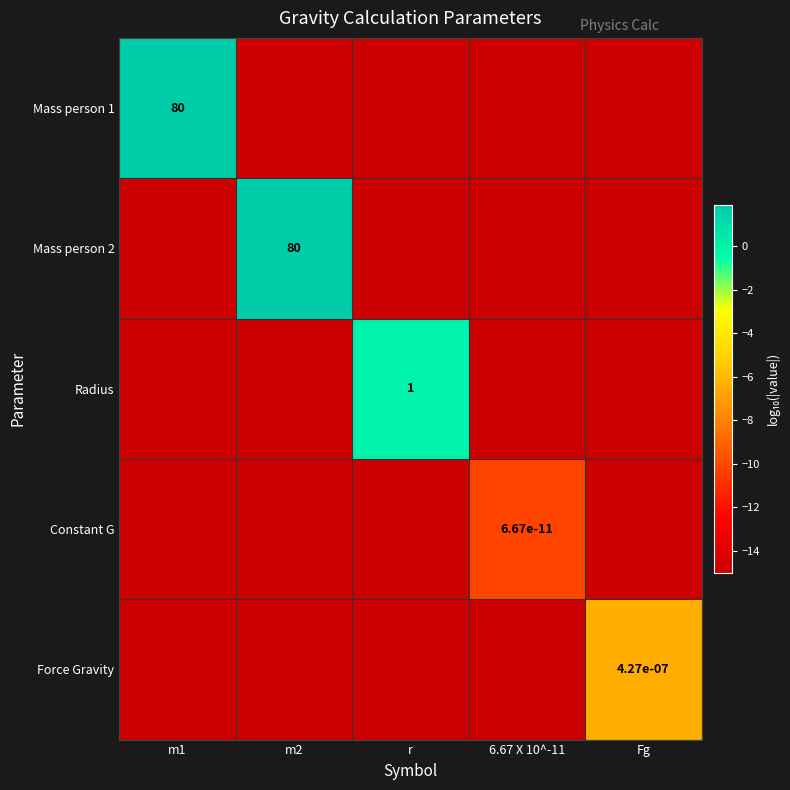

The value of Mass person 2 at m2 is 0.8. True or false?

False